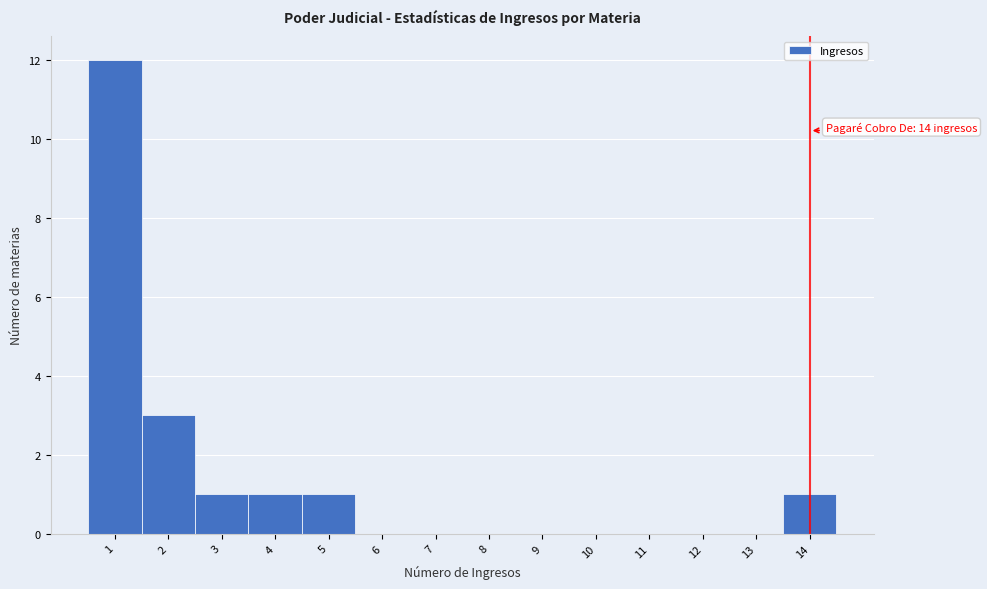

Over which range of the x-axis is the bar tallest?

0.5 to 1.5